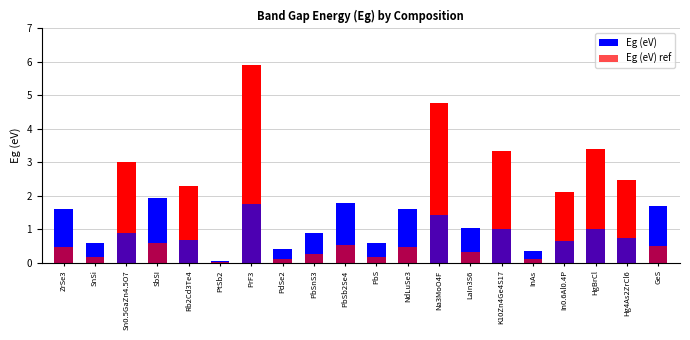

What is the label of the 8th bar from the left?

PdSe2